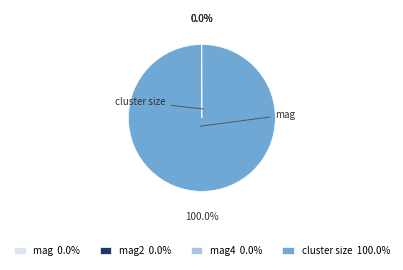

To the nearest percent, what is the difference between the largest and smallest slice percentages?

100%